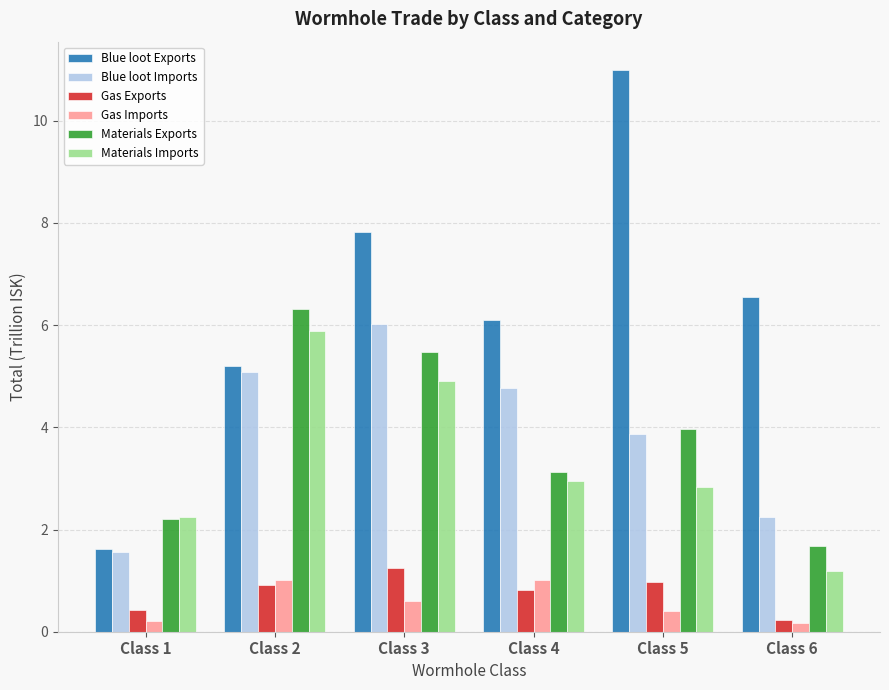

What is the value of the Blue loot Imports bar at the 1st from the left?

1.6